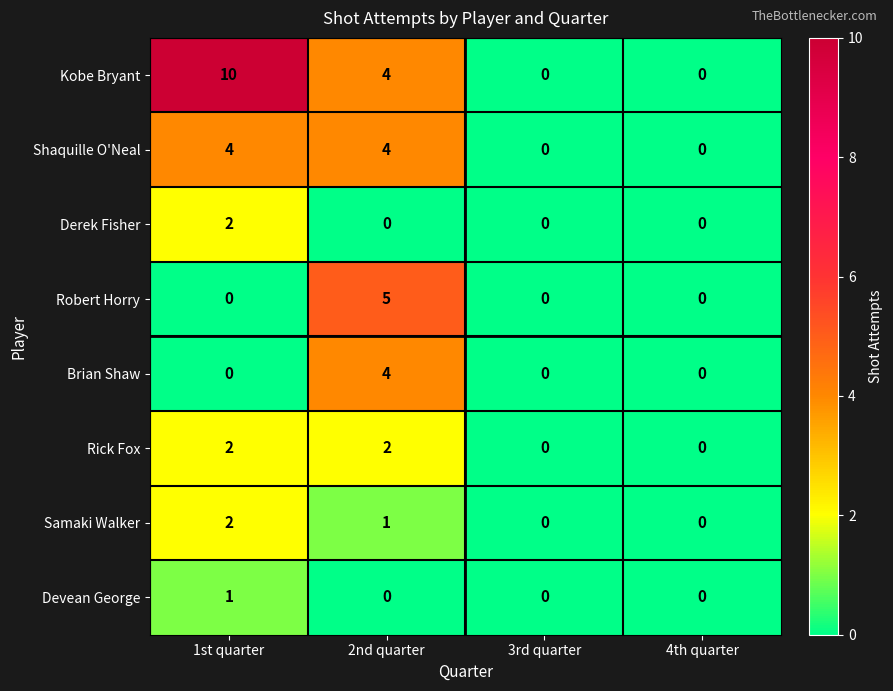

At which category is the sum across all series the highest?

1st quarter